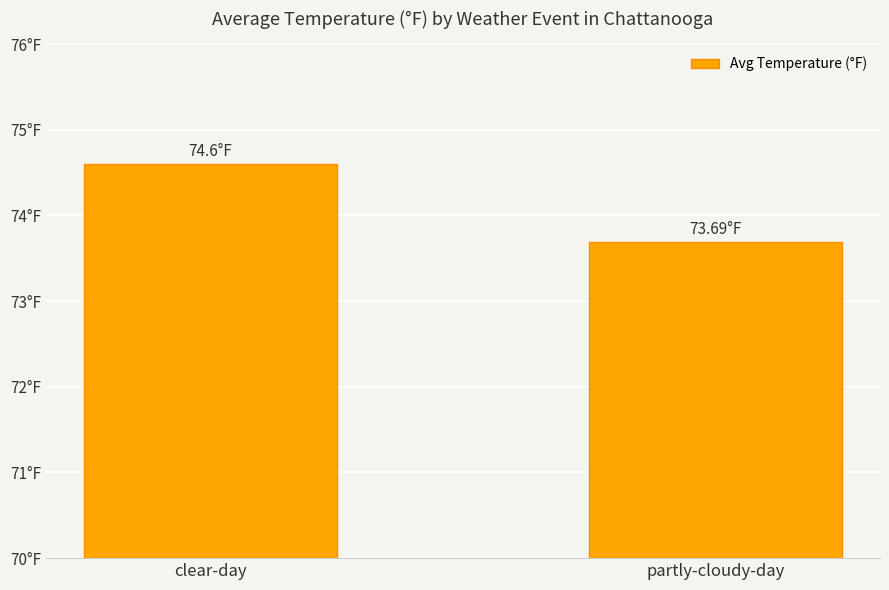

Which category has the lowest value across all series?

partly-cloudy-day